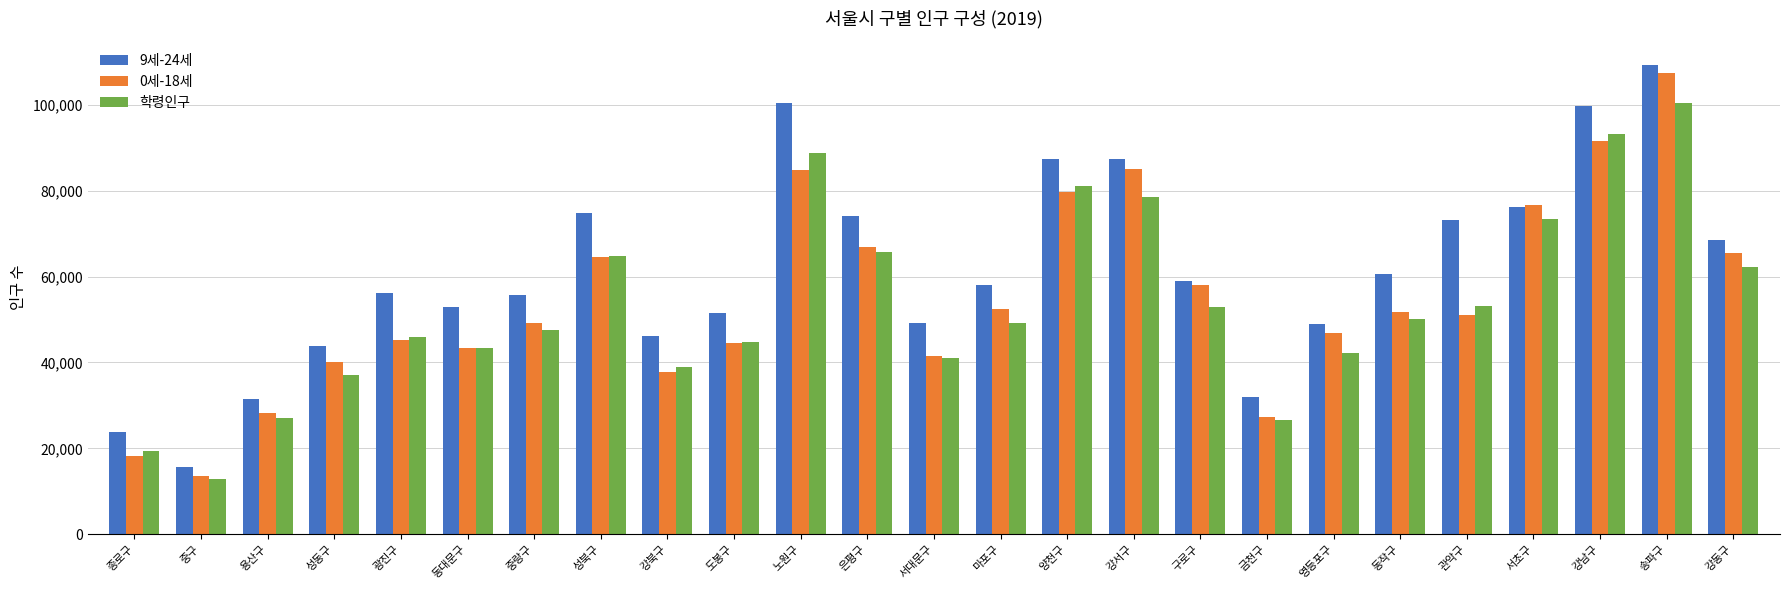

At which category does the chart reach its minimum across all series?

중구